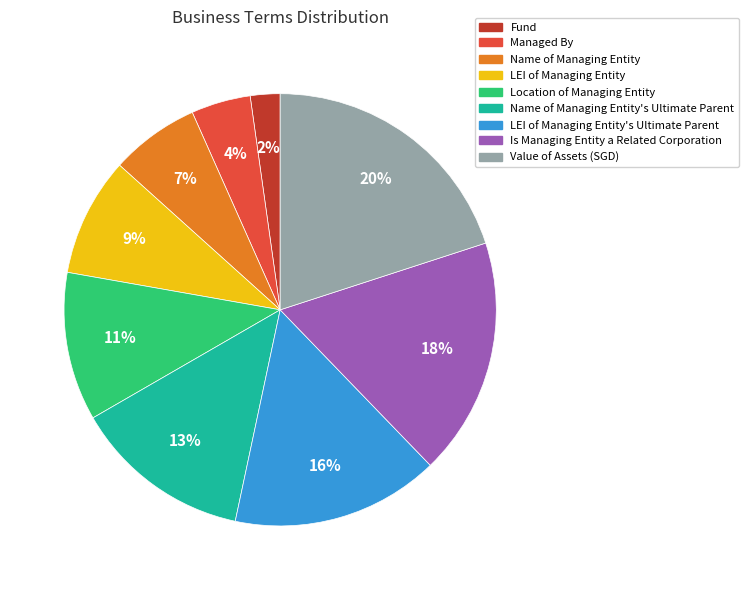

To the nearest percent, what portion does LEI of Managing Entity's Ultimate Parent represent?

16%